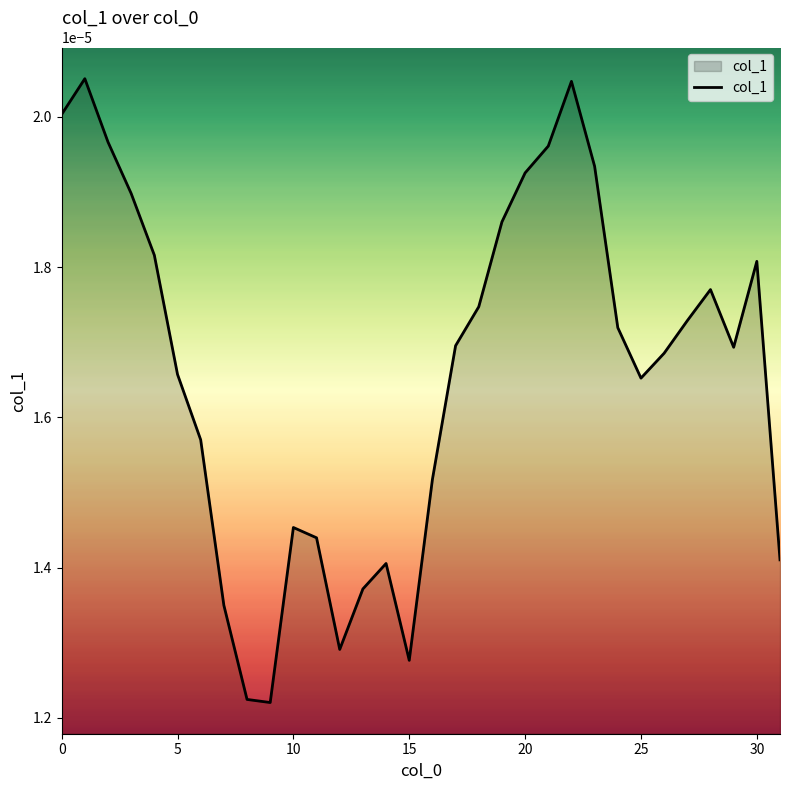

How many distinct data groups are displayed?

1